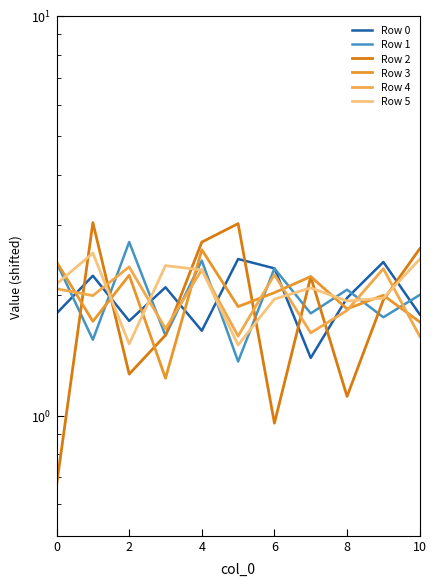

True or false: Row 5 has more than 0 interior local peaks.

True